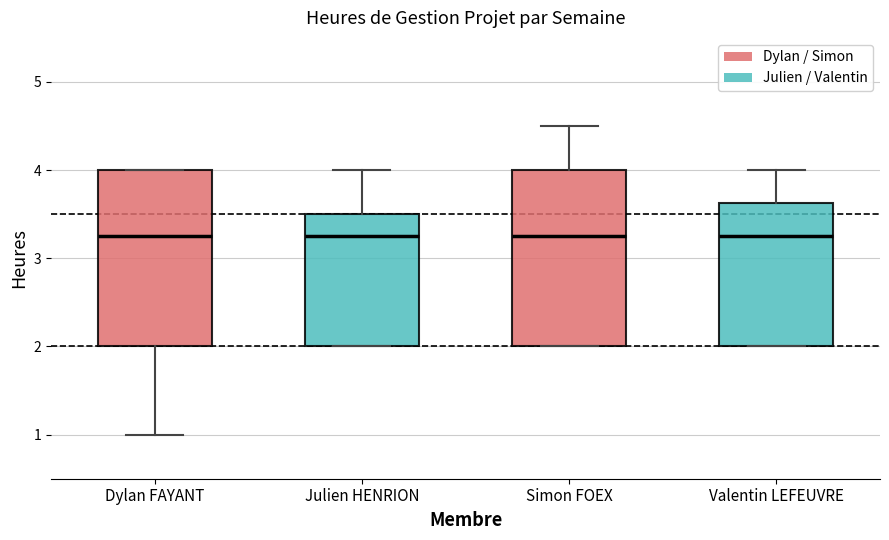

Reading left to right, read every box against the y-axis: the position of its median line, the range the box covers, and the ends of its whiskers. The values are not printed on the chart, so give them approximately, as read against the axis.

Dylan FAYANT: median 3.3, box 2.0 to 4.0, whiskers 1.0 to 4.0
Julien HENRION: median 3.3, box 2.0 to 3.5, whiskers 2.0 to 4.0
Simon FOEX: median 3.3, box 2.0 to 4.0, whiskers 2.0 to 4.5
Valentin LEFEUVRE: median 3.3, box 2.0 to 3.6, whiskers 2.0 to 4.0